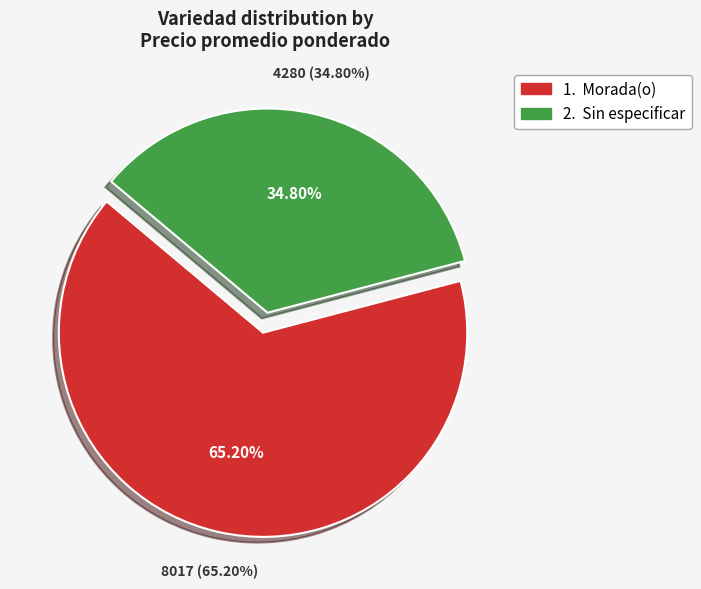

Is there a majority slice in this chart?

Yes